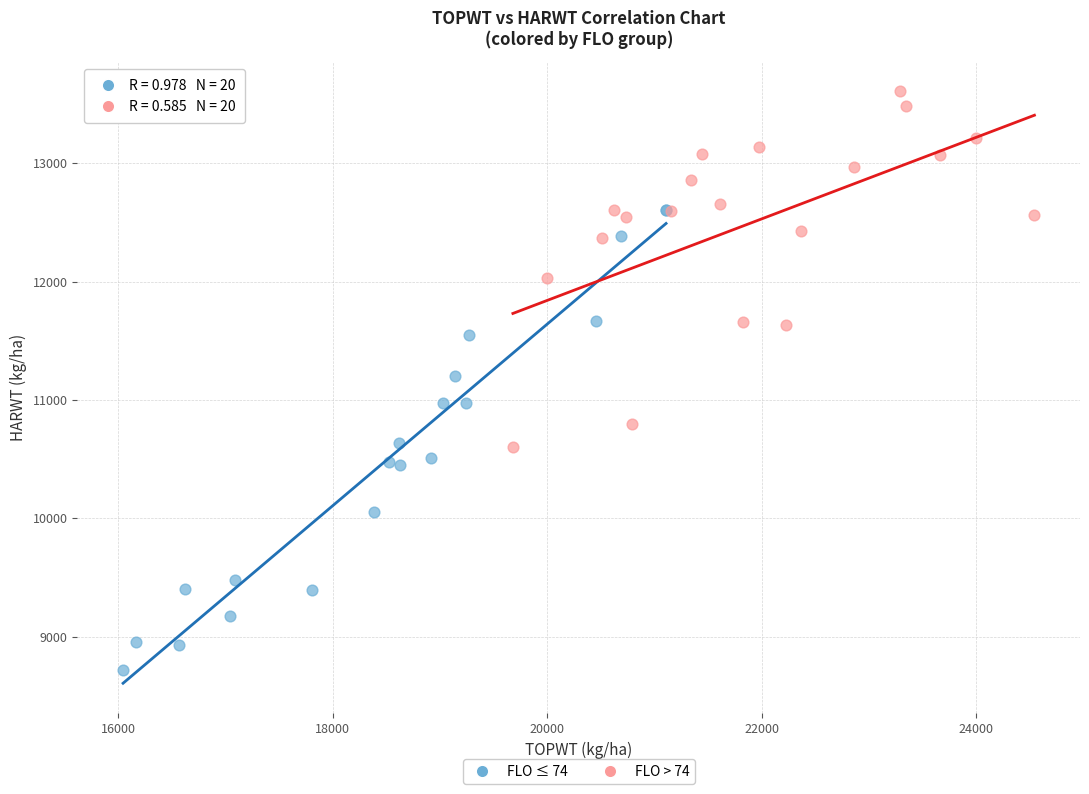

Which series reaches the maximum Y coordinate?

FLO > 74